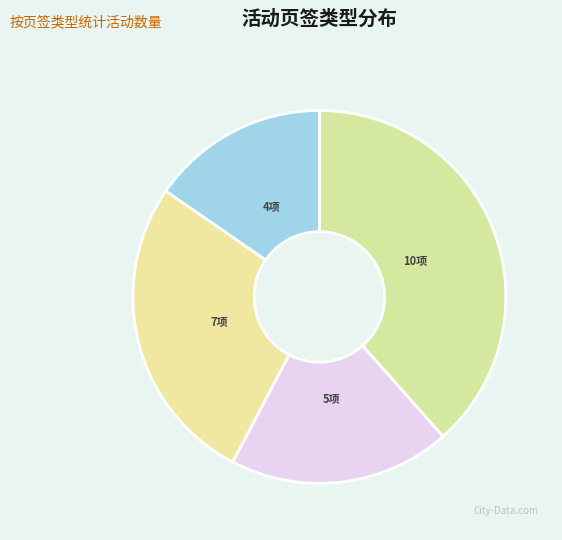

To the nearest percent, what is the average slice percentage?

25%